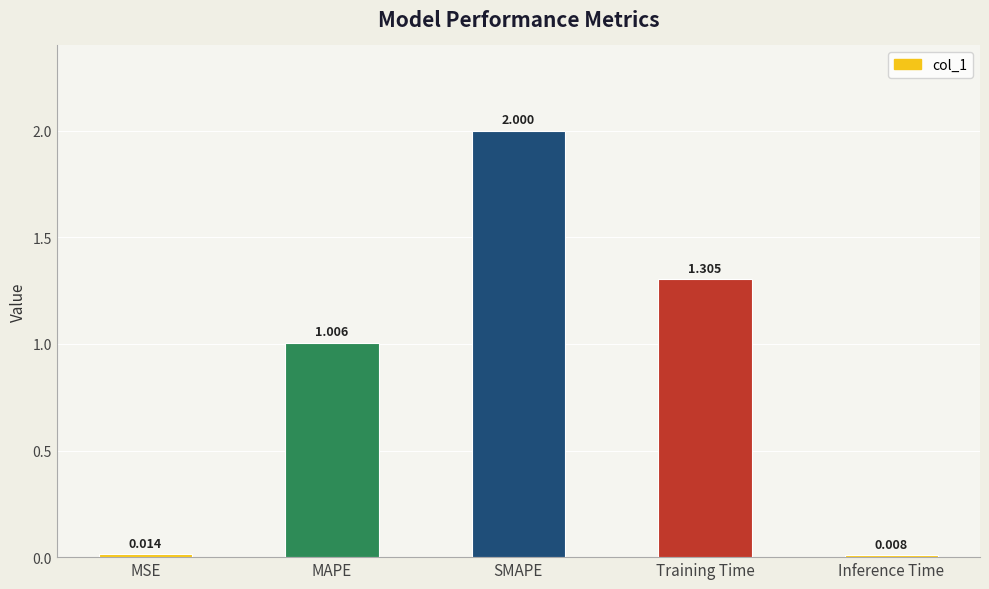

What position from the right is Inference Time?

1